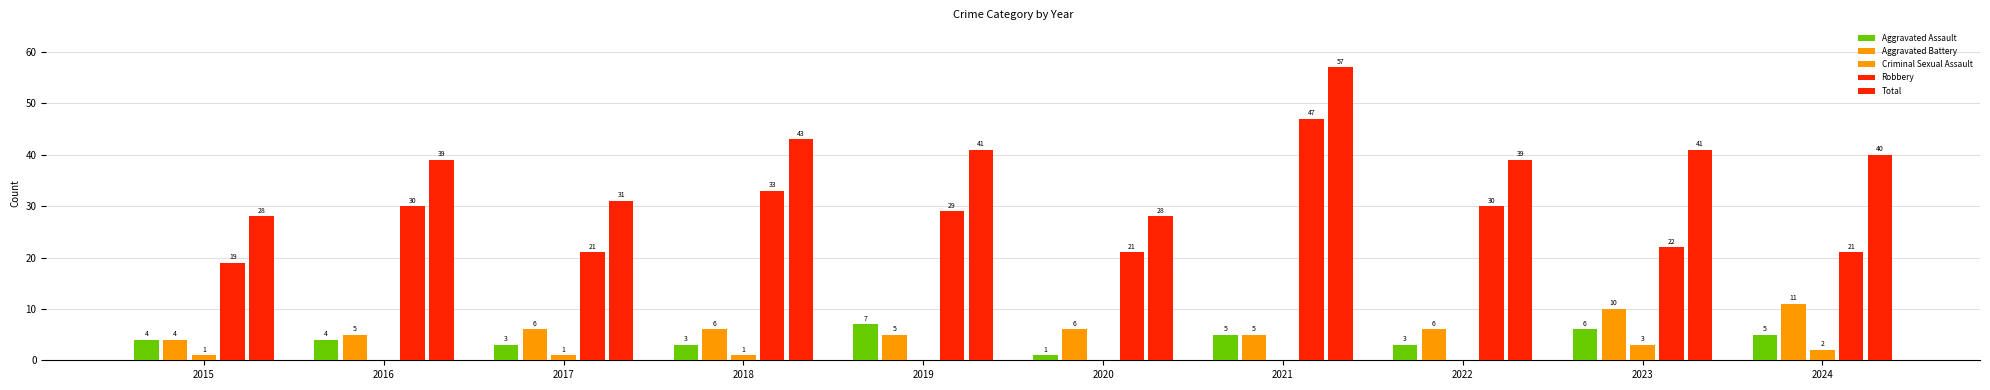

Is the value of Criminal Sexual Assault at 2020 greater than the value of Aggravated Assault at 2024?

No